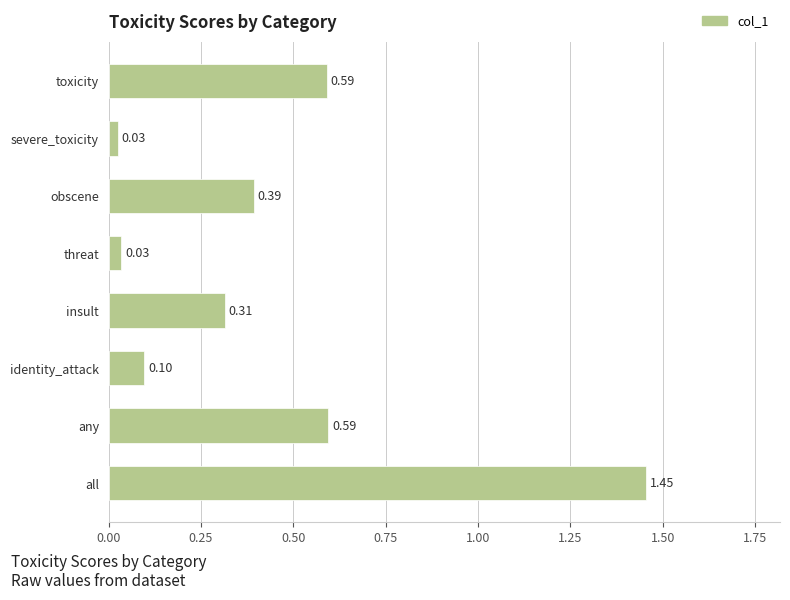

Between insult and any, which is larger?

any